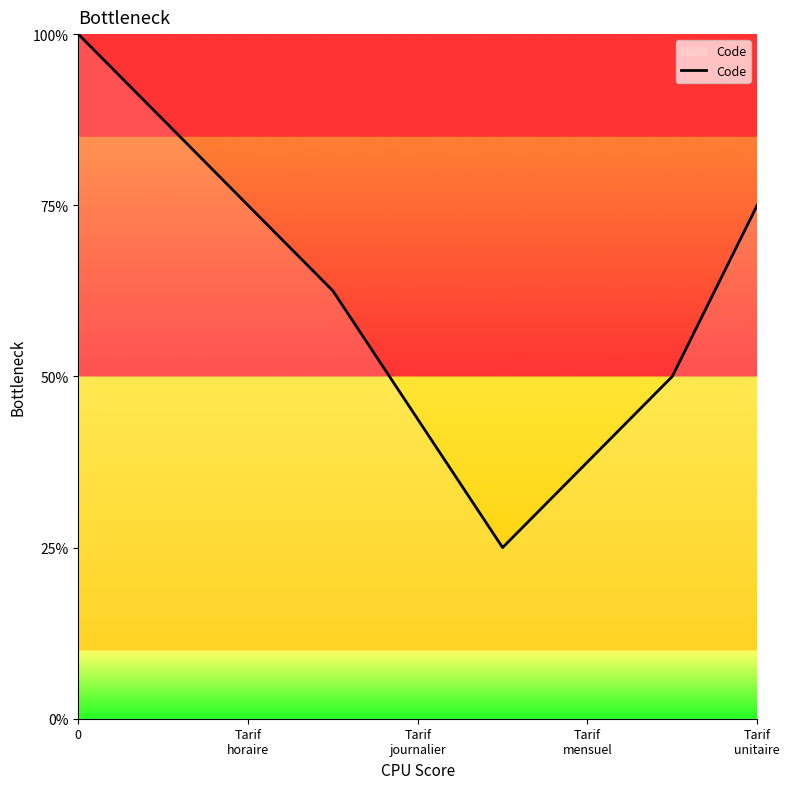

True or false: there are more than 2 points higher than both neighbors.

False